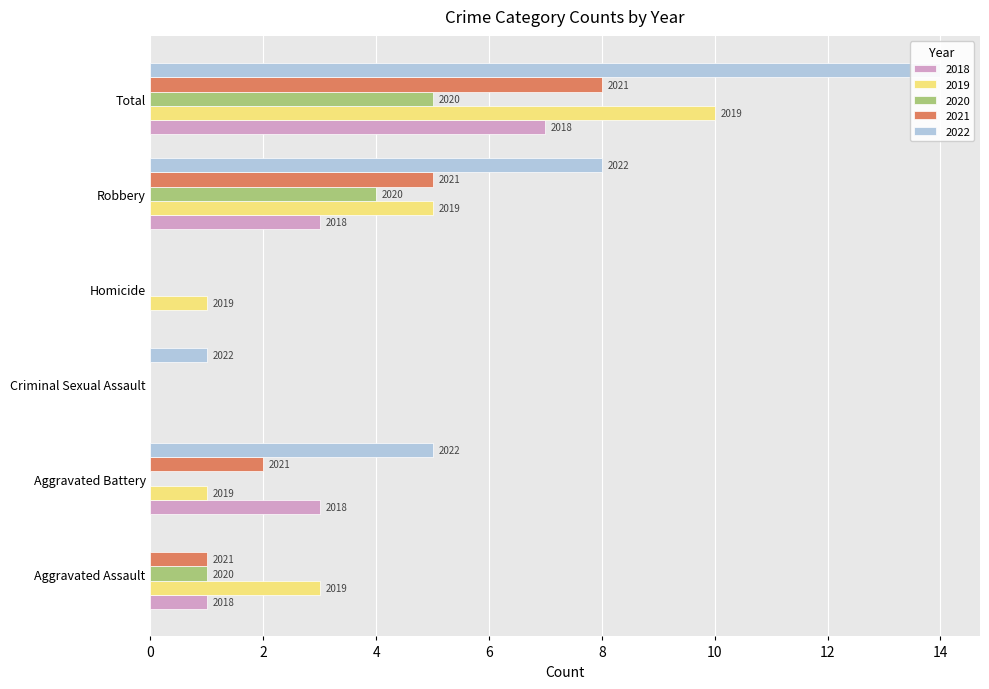

The value of 2022 at Total is 14. True or false?

True